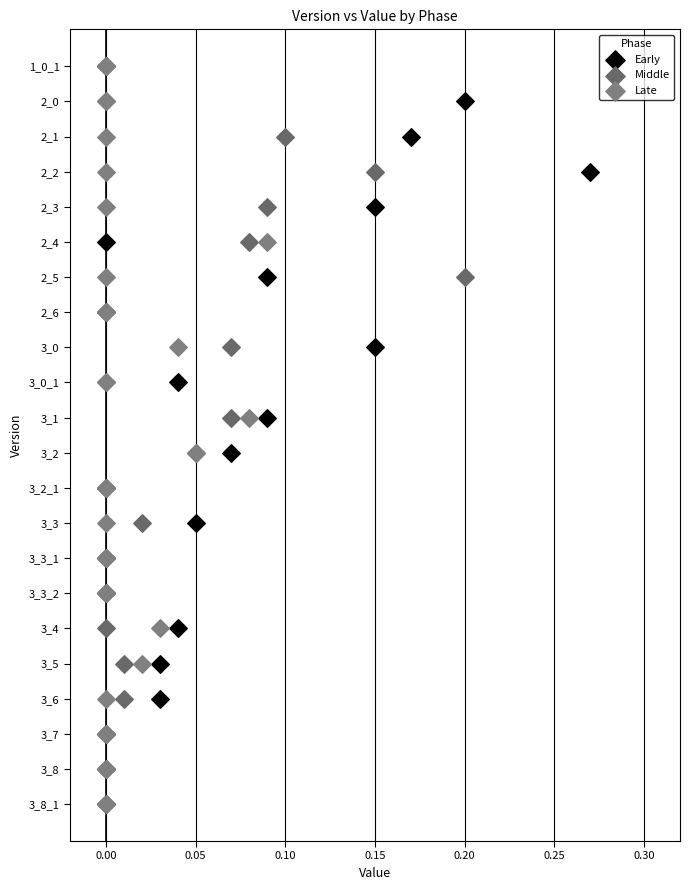

What are all the series names shown in the legend?

Early, Middle, Late